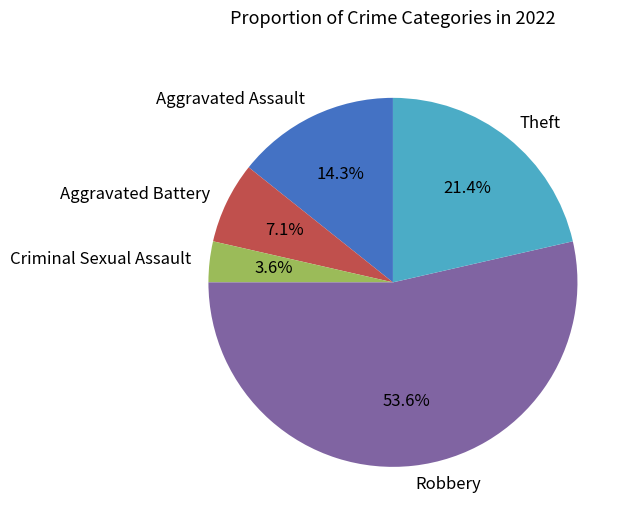

To the nearest percent, what percentage of the pie is Theft?

21%